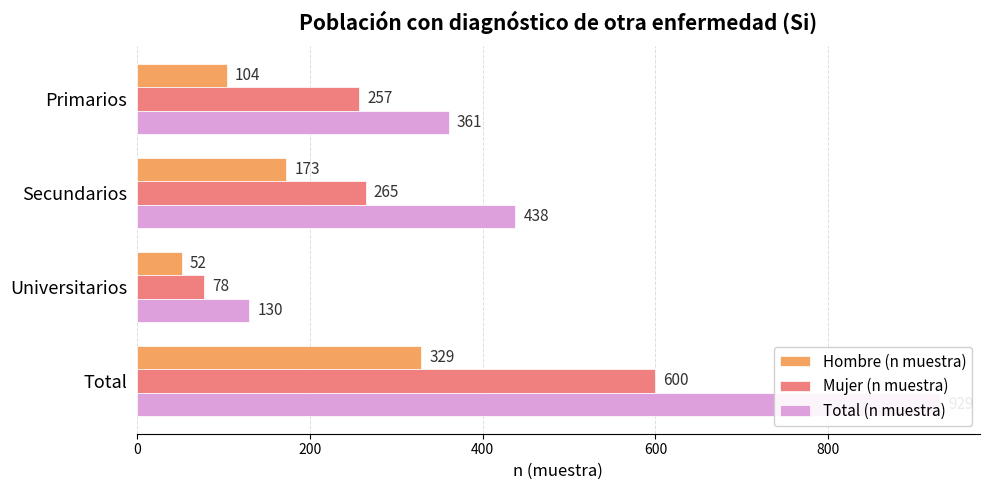

What is the approximate value of Total (n muestra) at Total, to the nearest 10?

930